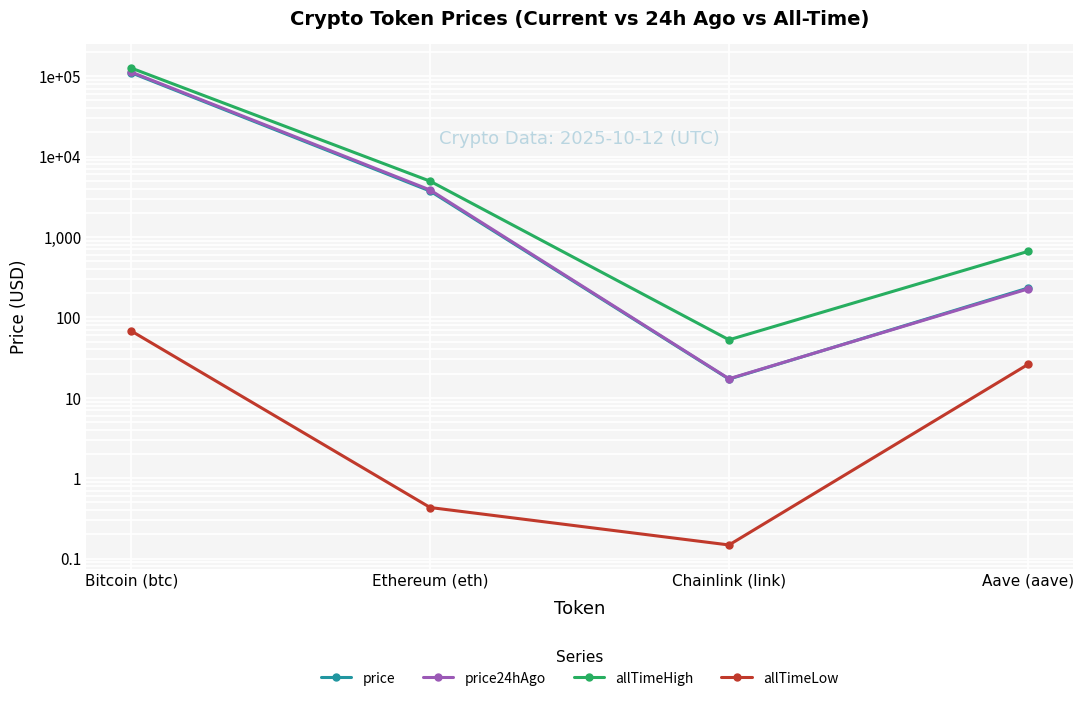

What is the sum of all price24hAgo values?

116518.6